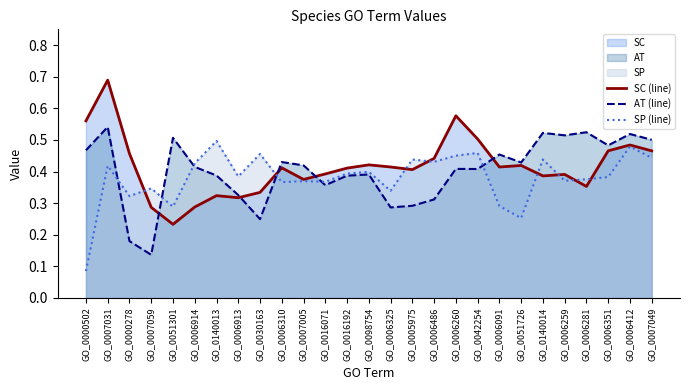

How many lines are shown in the chart?

3